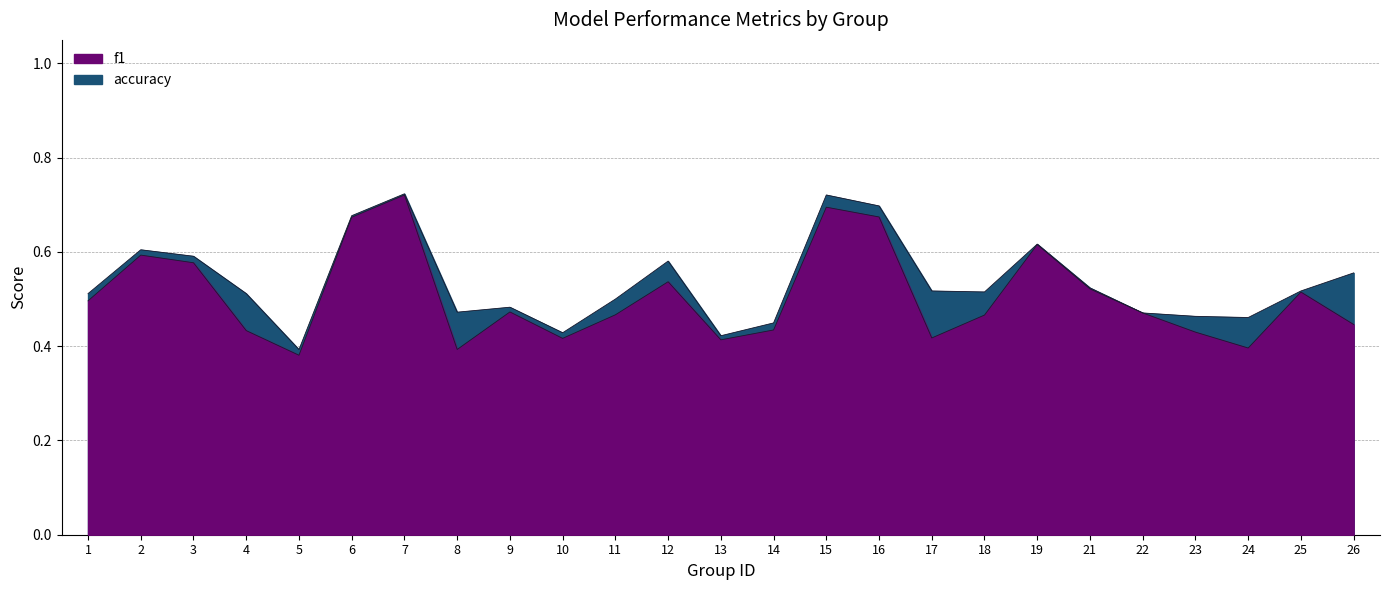

What is the difference between the accuracy values at 25 and 15?

0.2